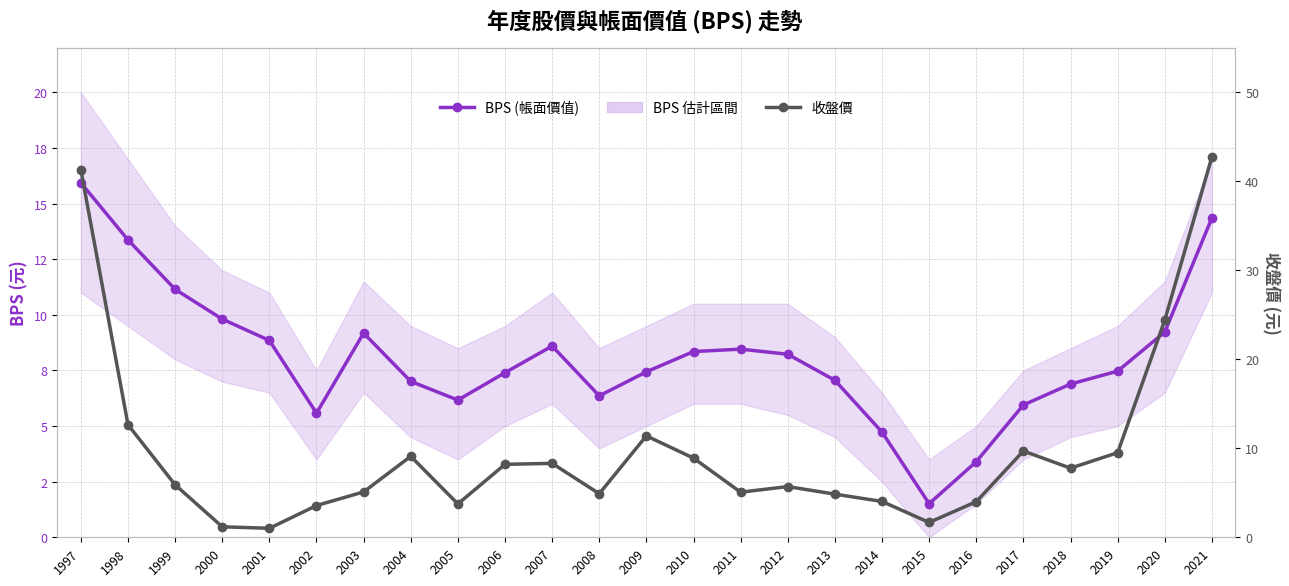

Where does the BPS (帳面價值) series first go above 7?

1997